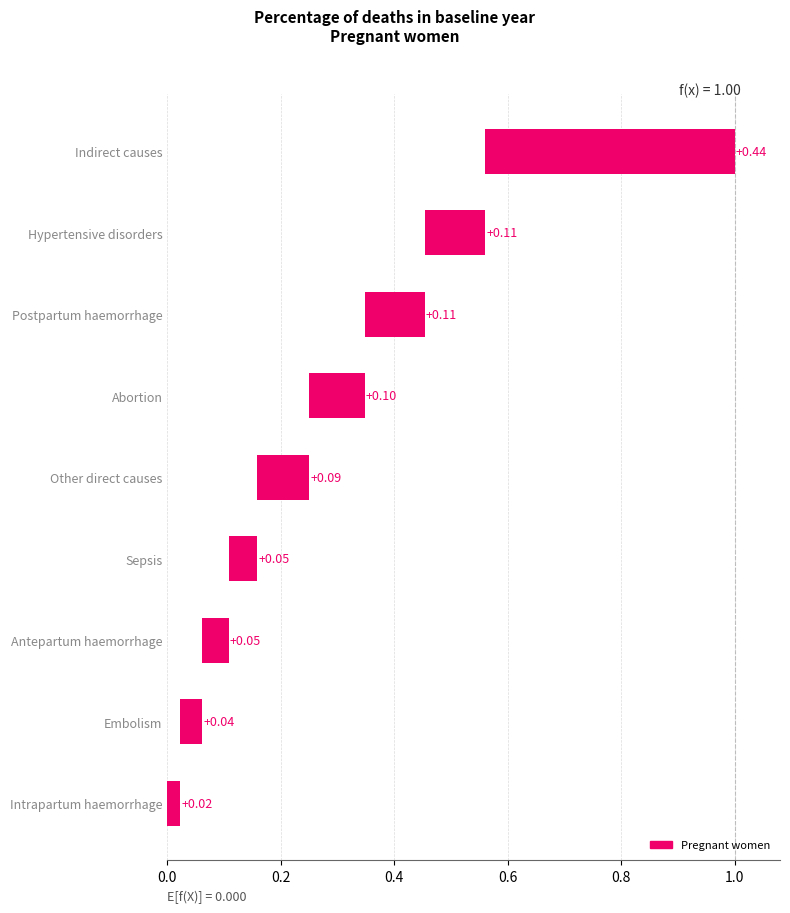

What is the sum of the values at 0.6 and 0.0?

0.1